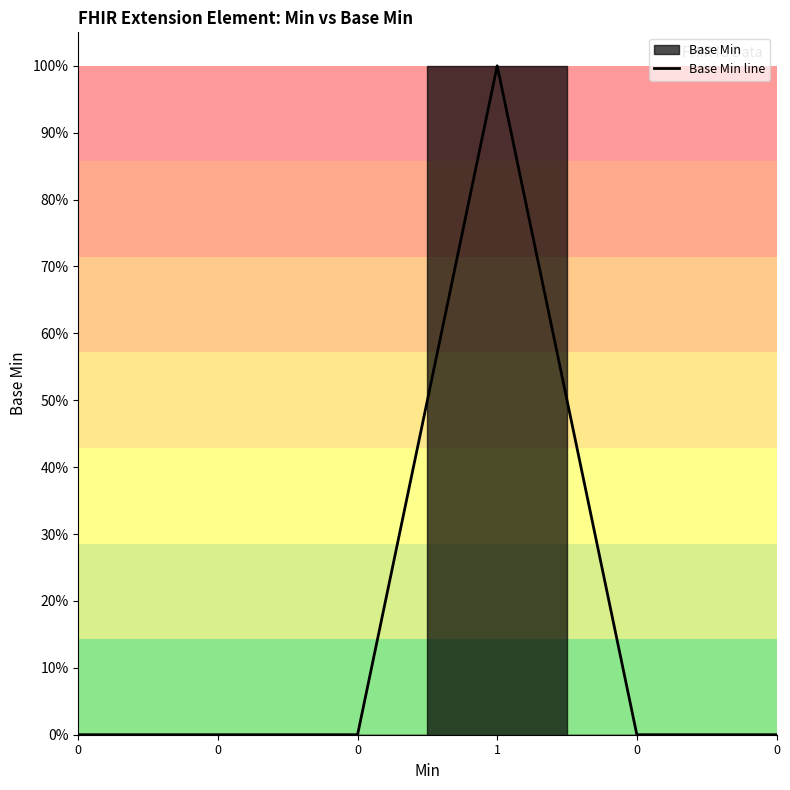

Rank the categories by value from highest to lowest.

1, 0, 0, 0, 0, 0